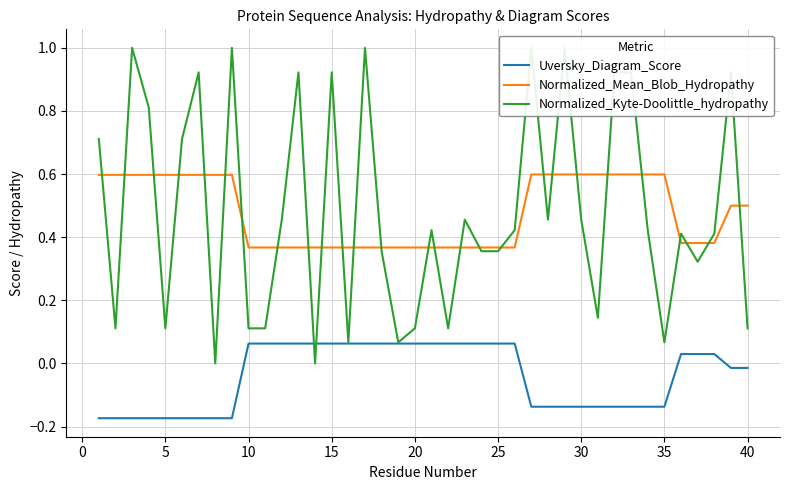

How many categories are shown in the chart?

40